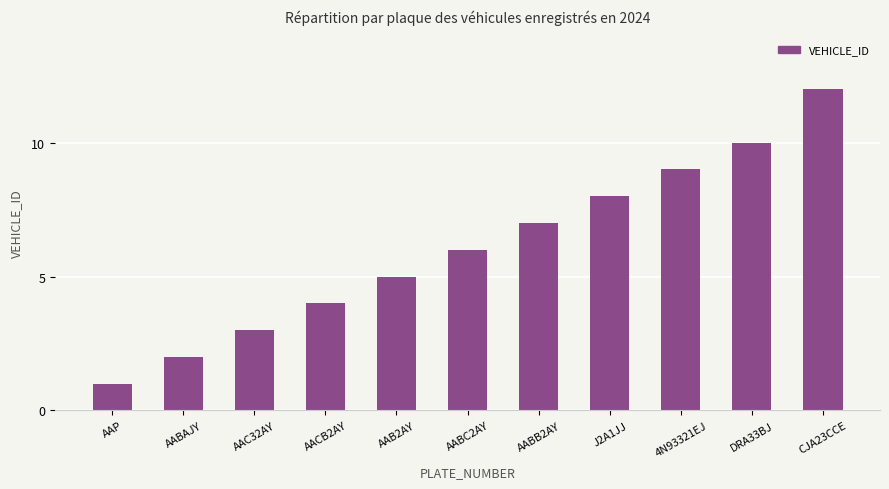

What is the change in value from J2A1JJ to DRA33BJ?

+2